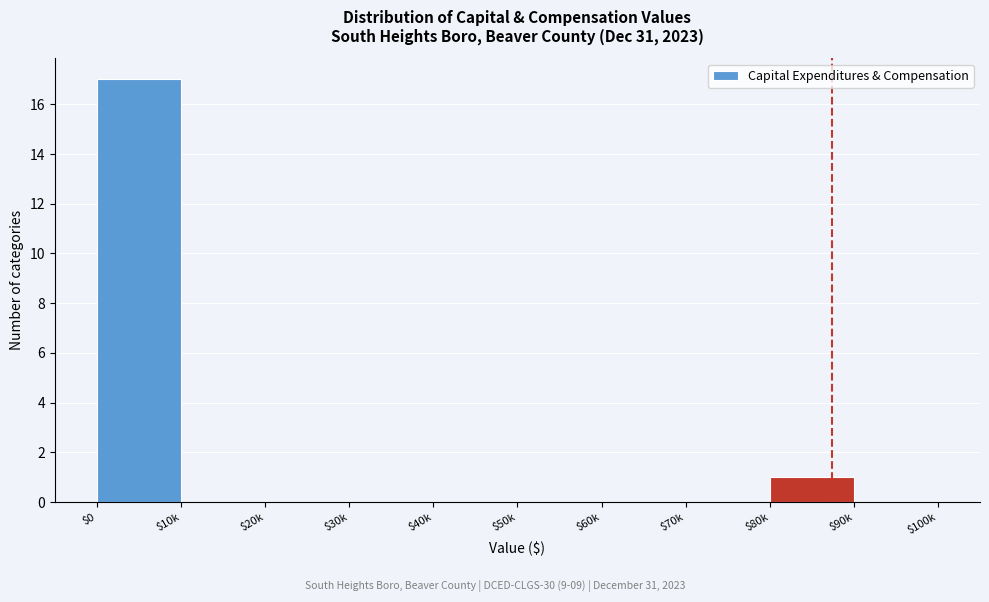

What is the maximum value shown in the chart?

17